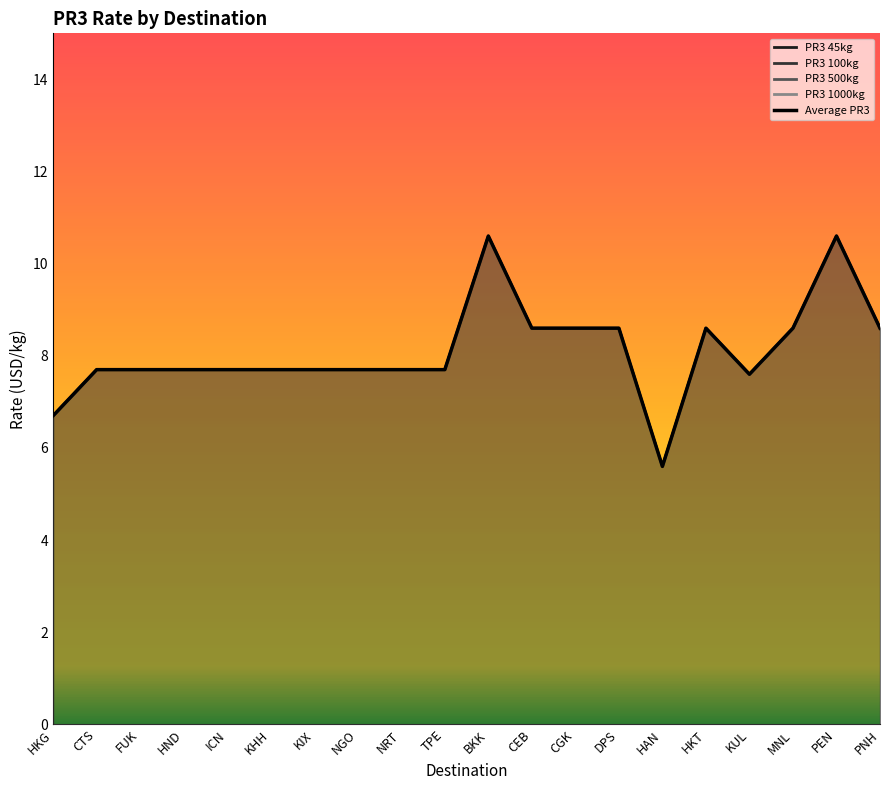

Is the value of Average PR3 at DPS greater than the value of PR3 45kg at KUL?

Yes